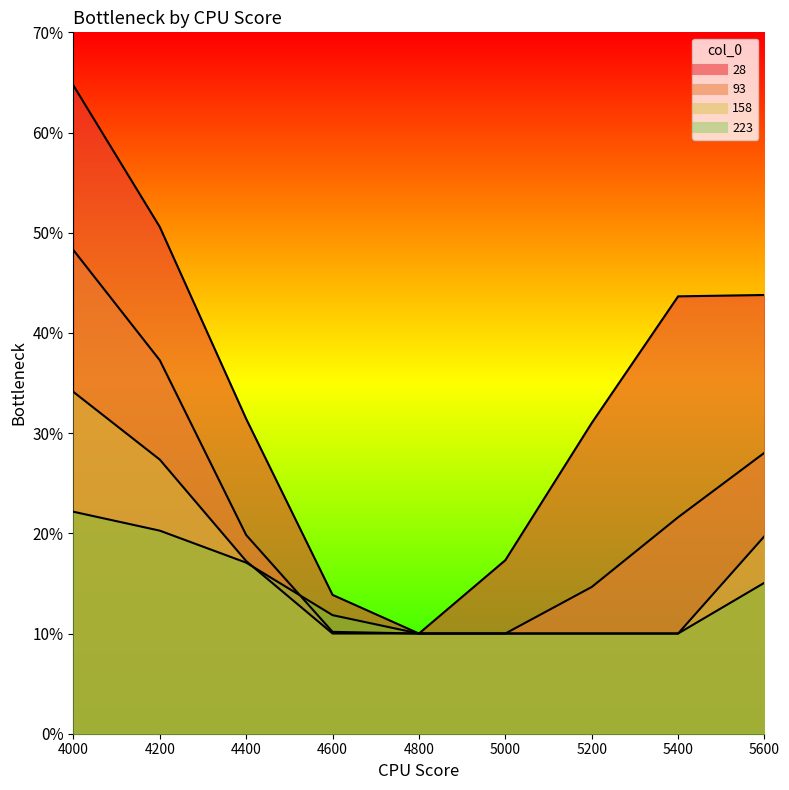

At 5200, list the series in order from smallest to largest.

158, 223, 93, 28